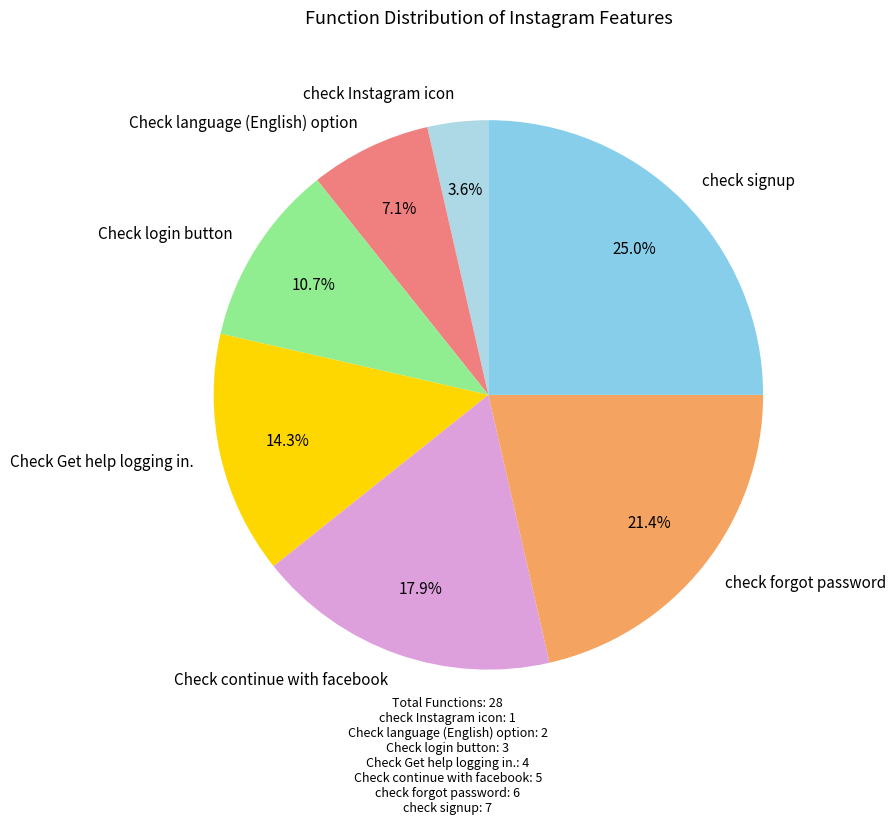

Rank the categories by value from highest to lowest.

check signup, check forgot password, Check continue with facebook, Check Get help logging in., Check login button, Check language (English) option, check Instagram icon